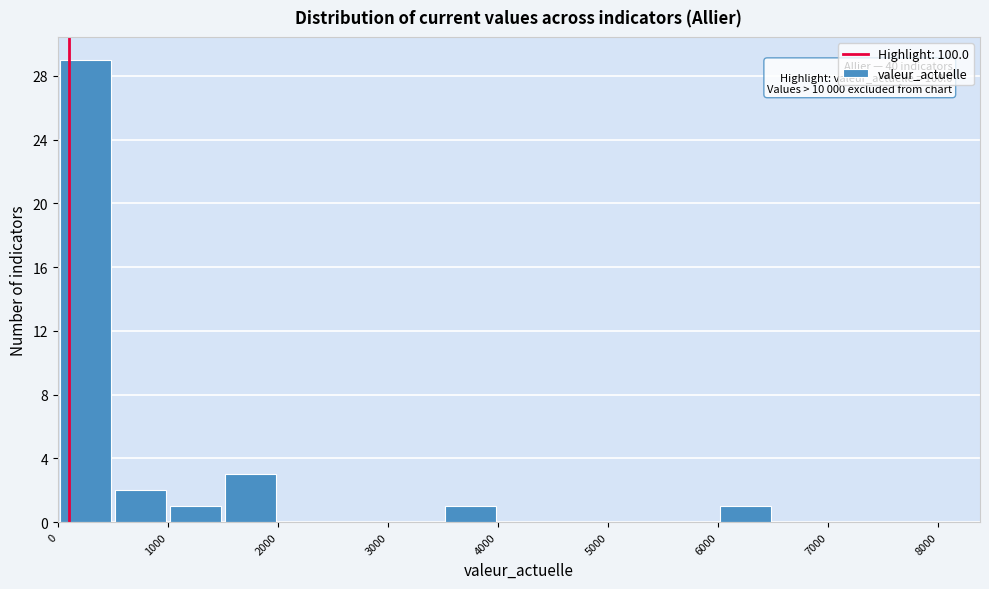

Over which range of the x-axis is the bar tallest?

0 to 500